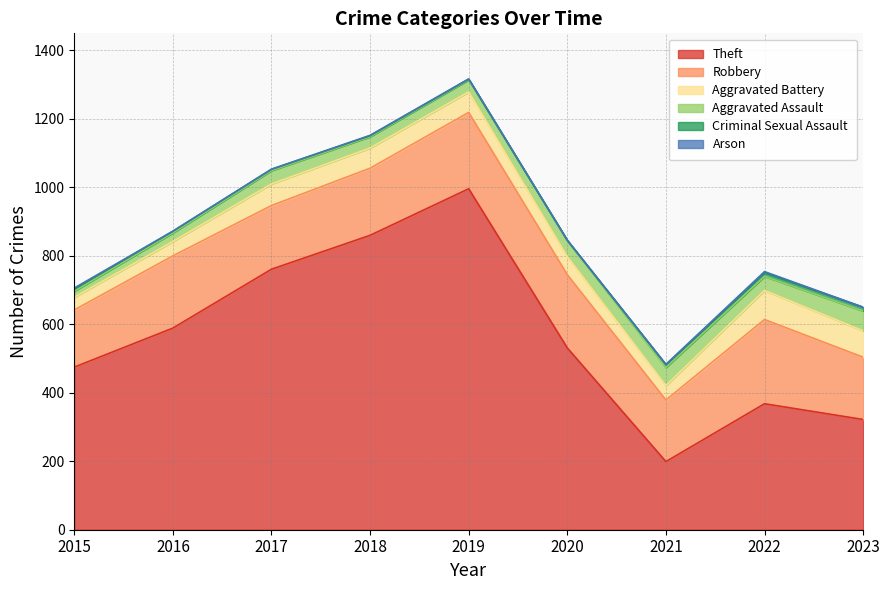

How many distinct data groups are displayed?

6